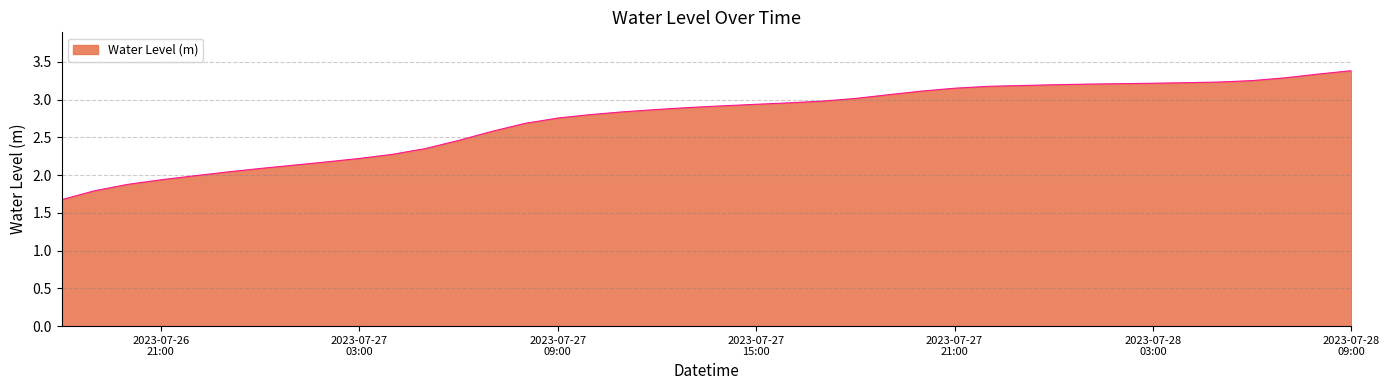

What is the greatest value displayed?

3.4